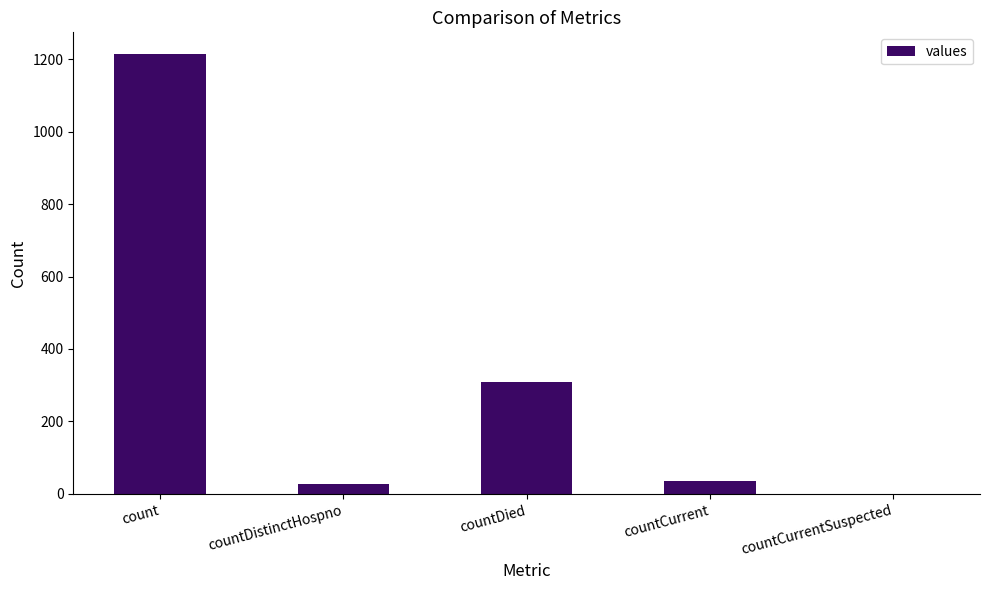

At which label does the data first exceed 37?

count